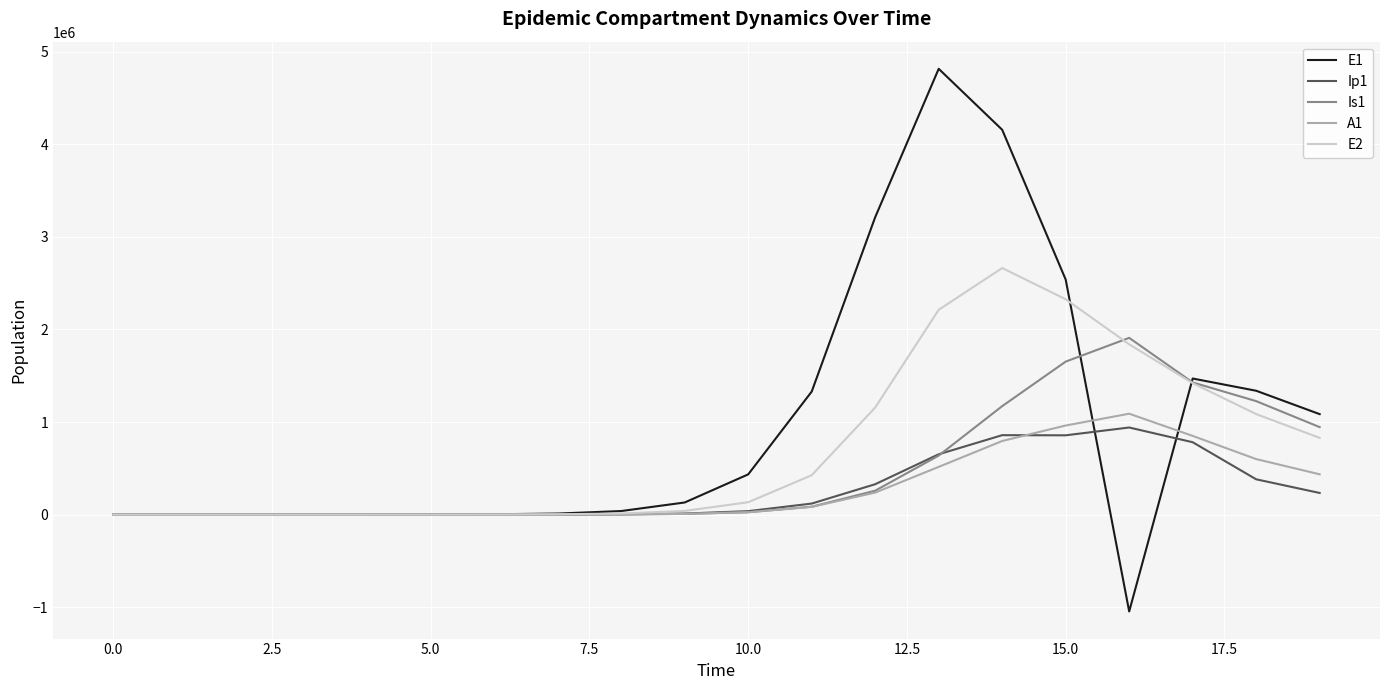

Which series has the largest total across all categories?

E1